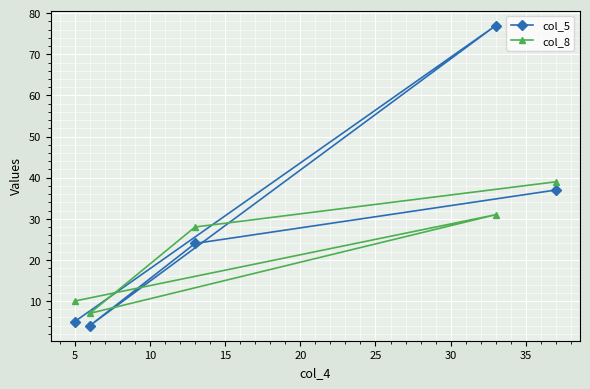

How many data points in col_5 are above 24?

2